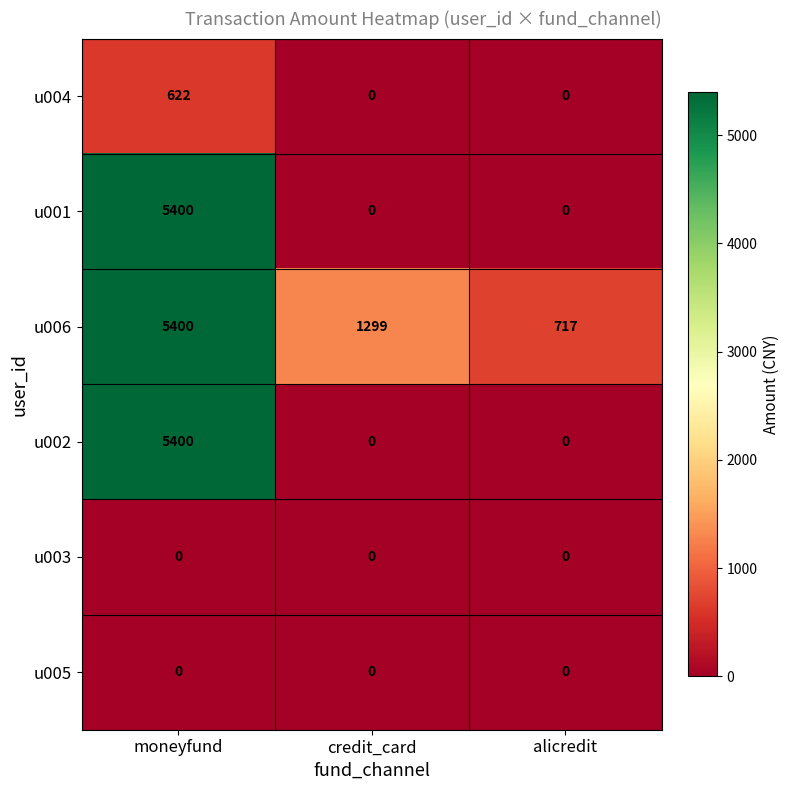

Between credit_card and alicredit, which series saw the biggest shift?

u006